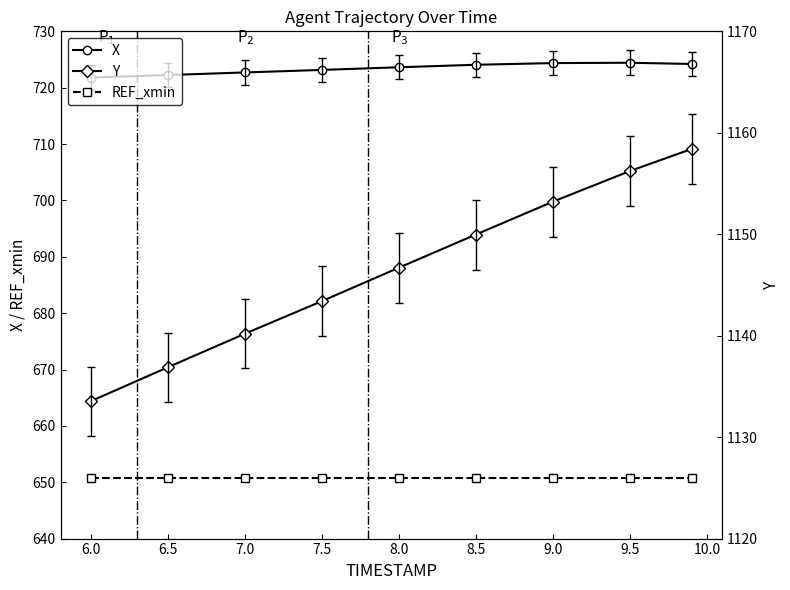

Is the value of X at 9.5 greater than the value of REF_xmin at 8.5?

Yes